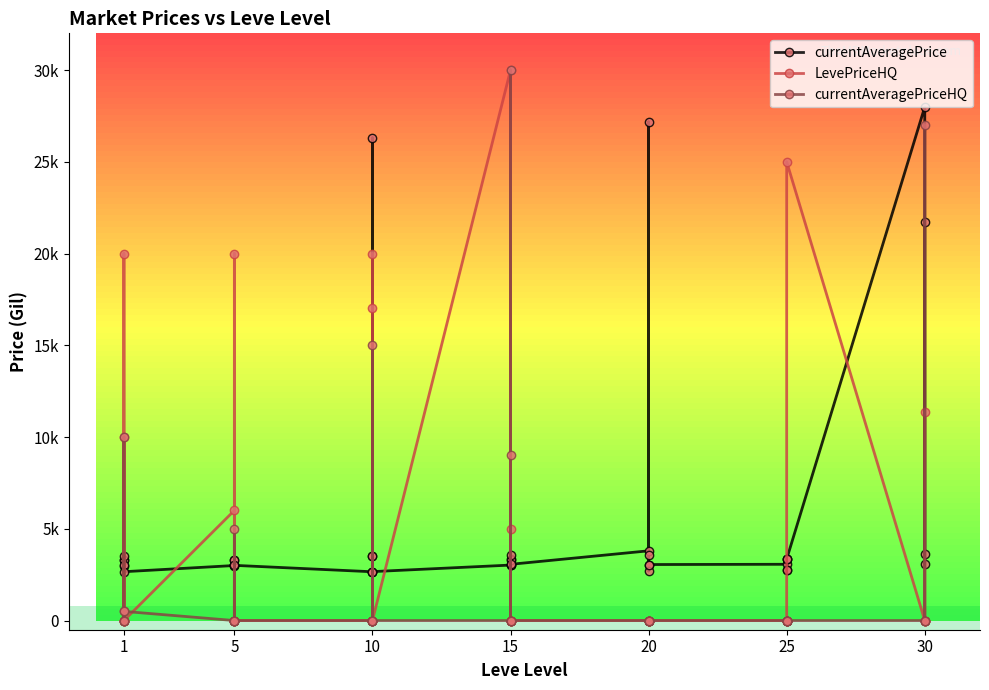

List the series in order of their overall mean, highest first.

currentAveragePrice, LevePriceHQ, currentAveragePriceHQ